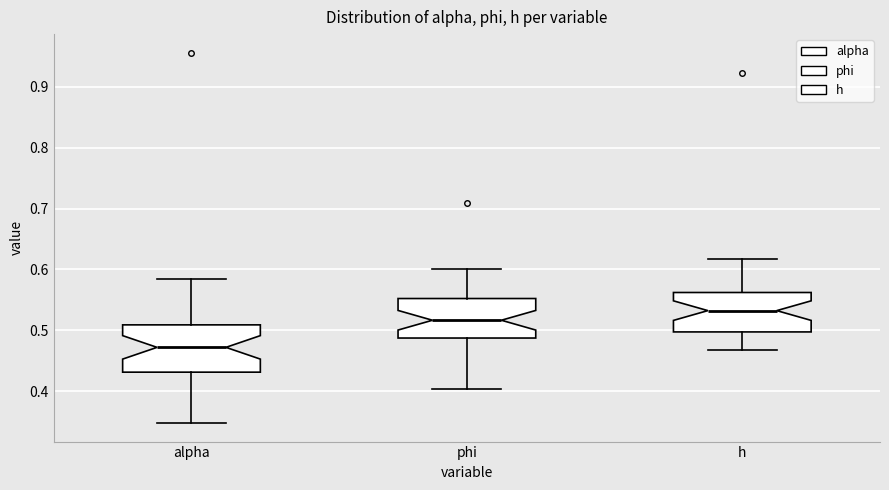

Reading left to right, transcribe this box plot: for each box, give where its median line is, the range the box spans, and where its two whiskers end, as read against the y-axis. The values are not printed on the chart, so give them approximately, as read against the axis.

alpha: median 0.47, box 0.43 to 0.51, whiskers 0.35 to 0.58
phi: median 0.52, box 0.49 to 0.55, whiskers 0.40 to 0.60
h: median 0.53, box 0.50 to 0.56, whiskers 0.47 to 0.62